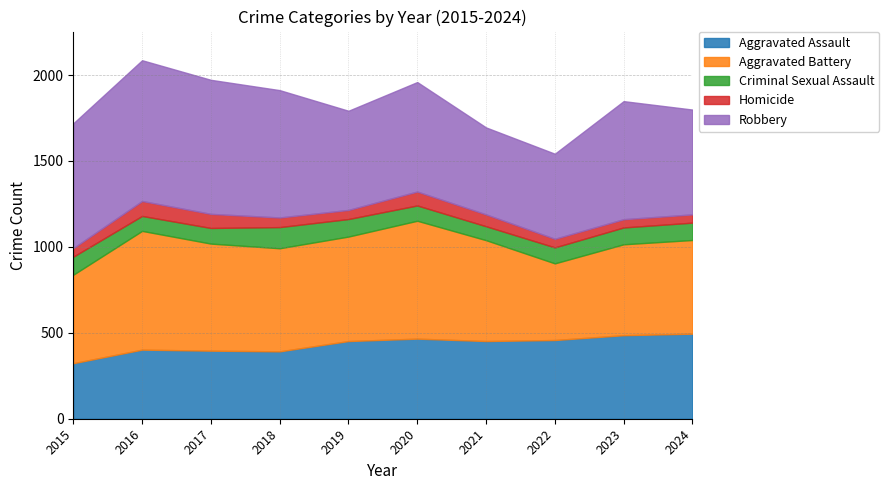

What value does the Aggravated Assault series have at 2017, to the nearest 50?

400